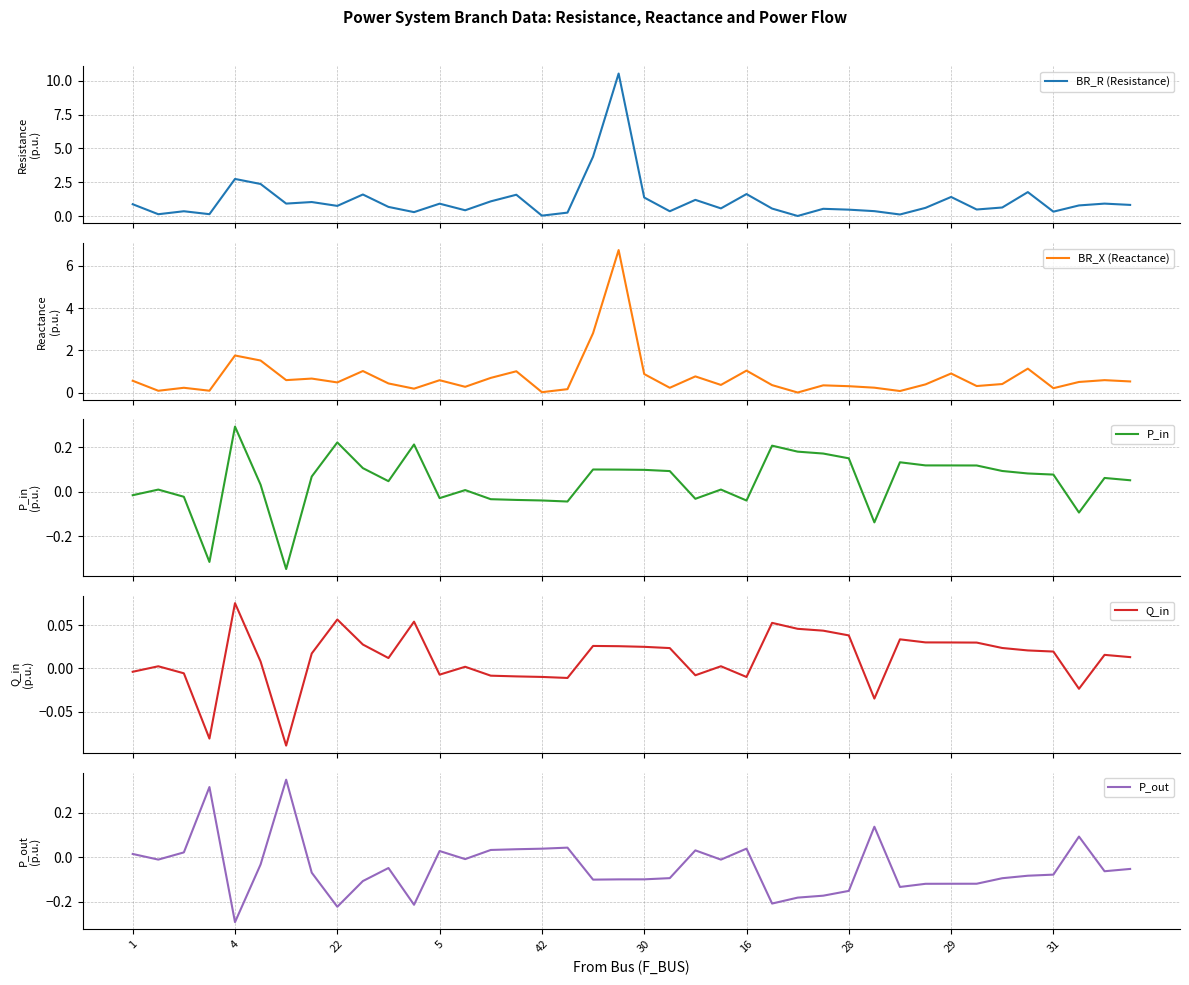

How many values in P_in are above zero?

27